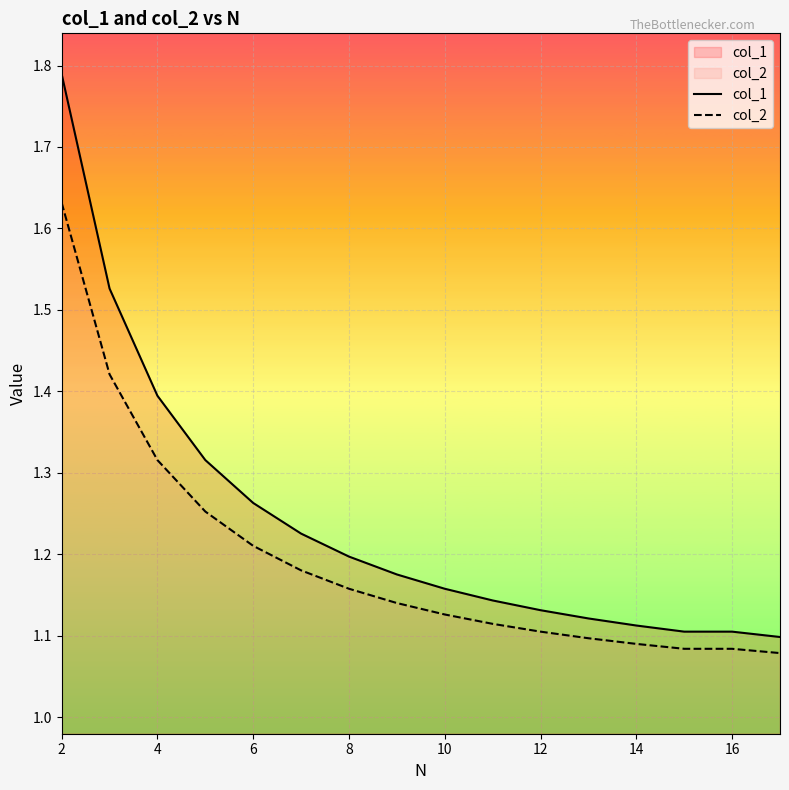

True or false: col_1 and col_2 intersect in this chart.

False